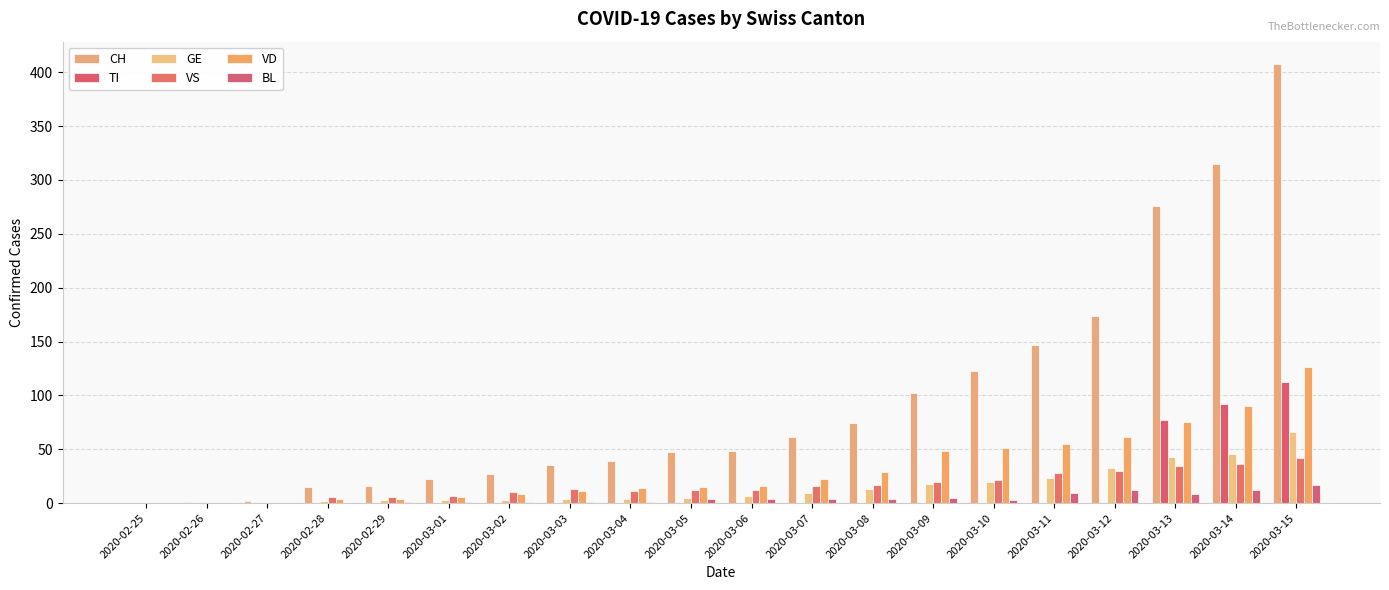

What is the value of the VS bar at the 10th from the left?

12